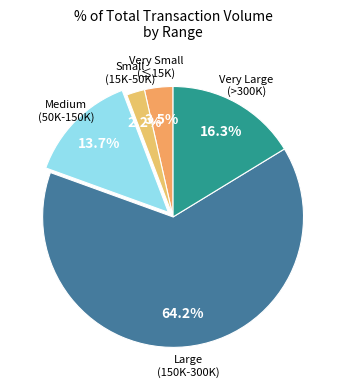

Is there any slice that represents more than half of the pie?

Yes